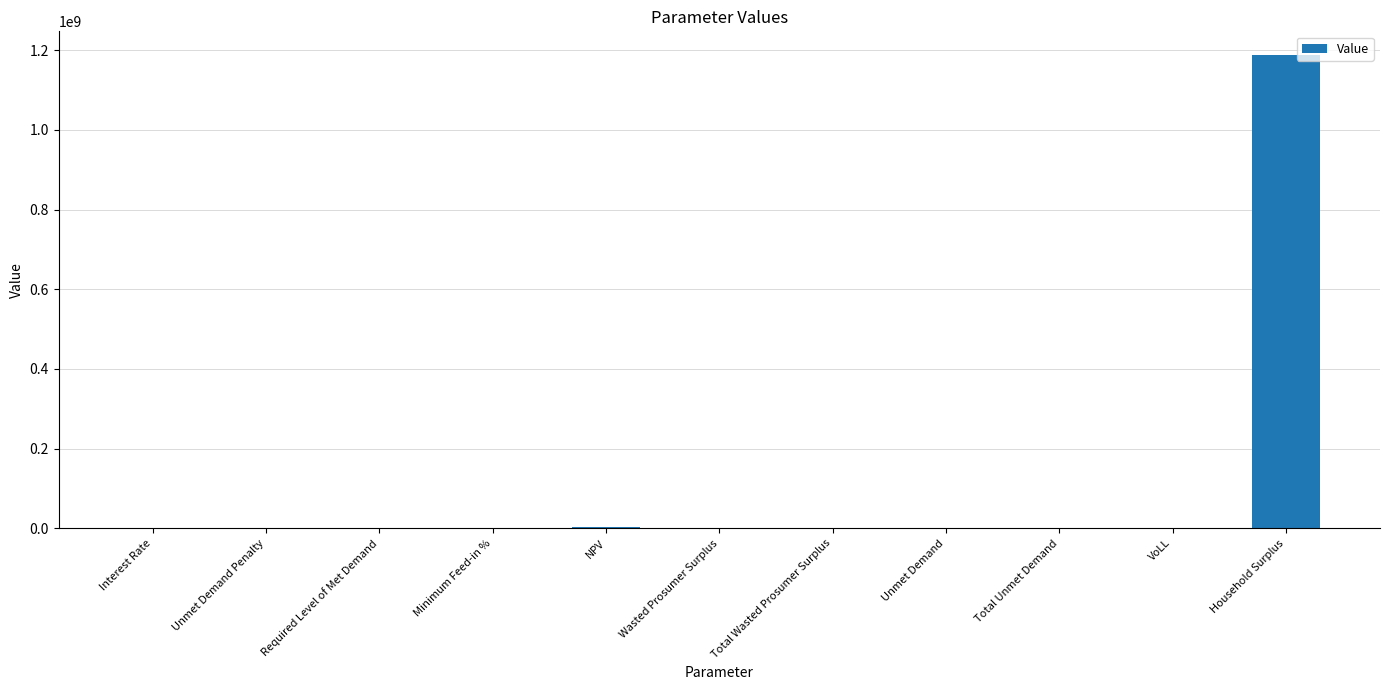

Between NPV and Household Surplus, which is larger?

Household Surplus